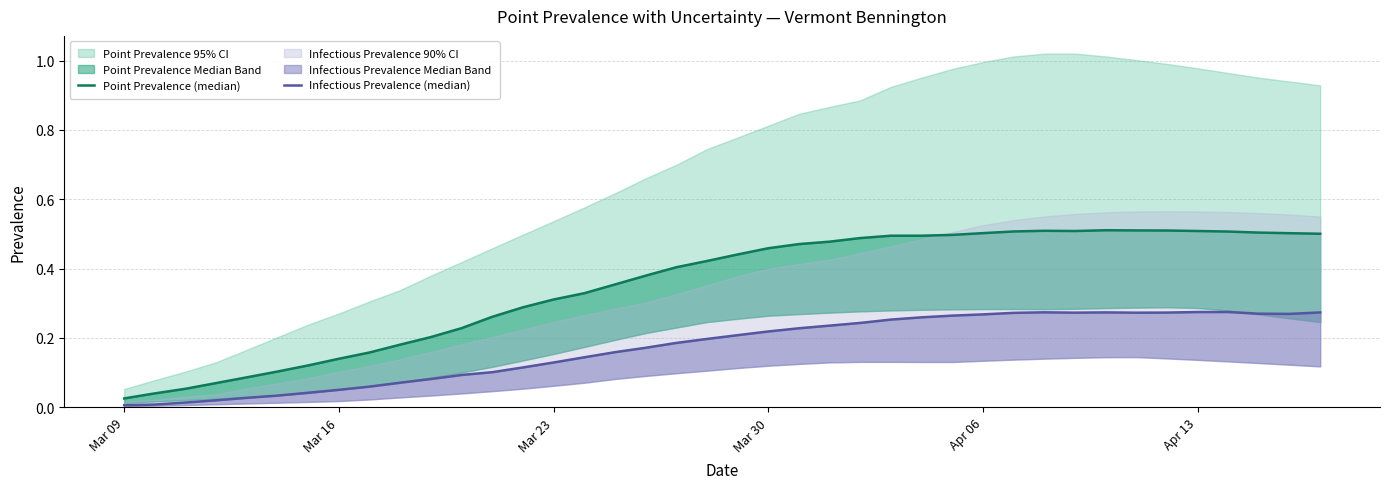

The value of Infectious Prevalence (median) at 34 is 0.4. True or false?

False